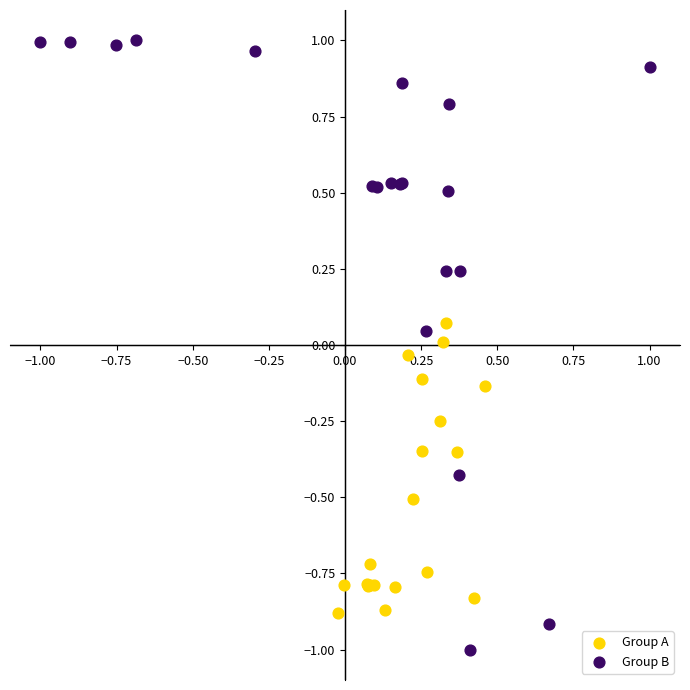

Which series has the largest Y range (max minus min)?

Group B